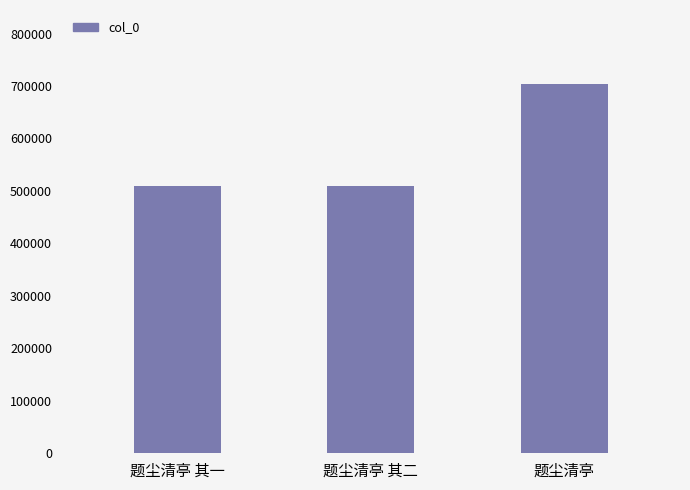

What is the greatest value displayed?

703992